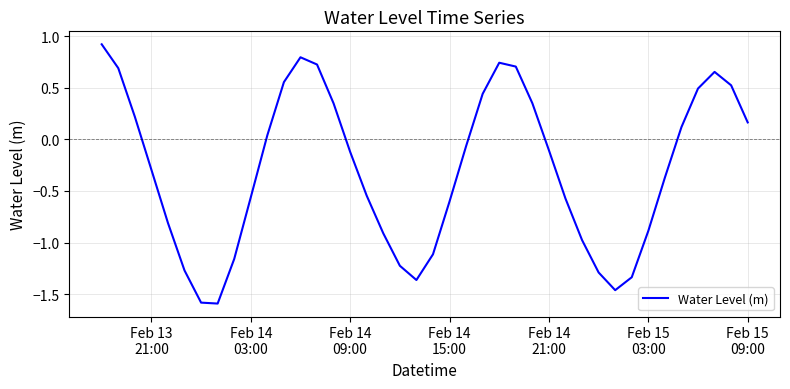

What is the sum of all values?

-11.7